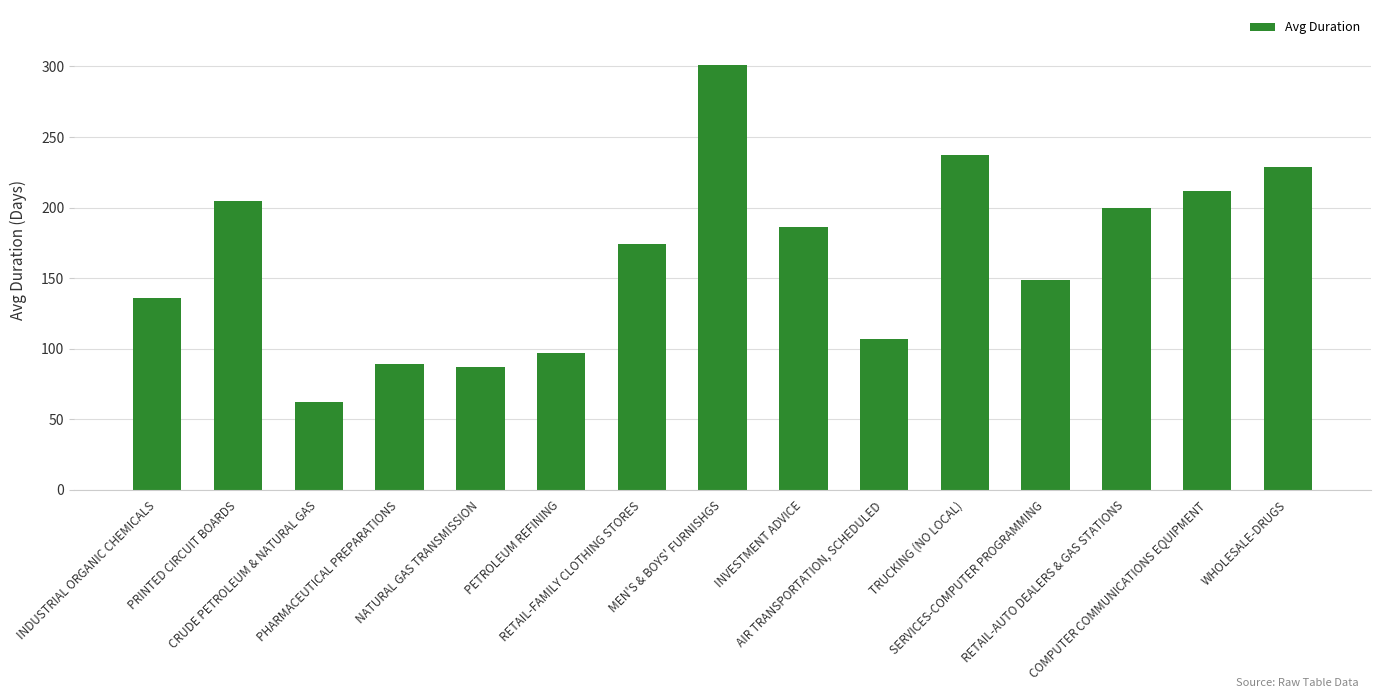

What is the ratio of the value at RETAIL-FAMILY CLOTHING STORES to the value at PRINTED CIRCUIT BOARDS?

0.8